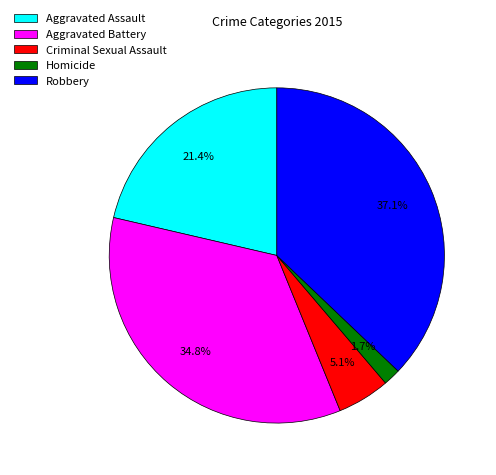

To the nearest percent, what portion does Homicide represent?

2%